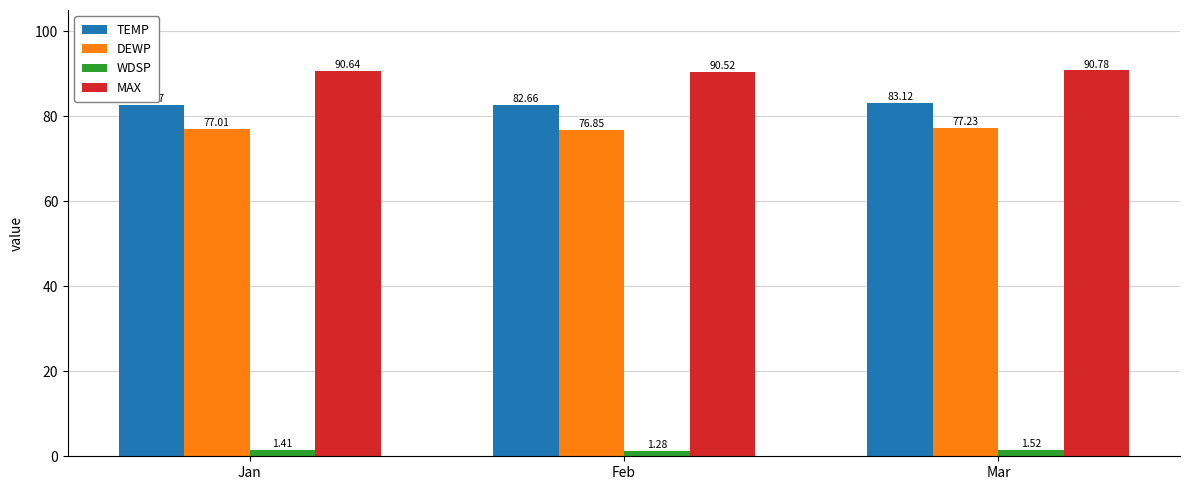

What is the difference between the maximum and minimum values in the DEWP series?

0.4